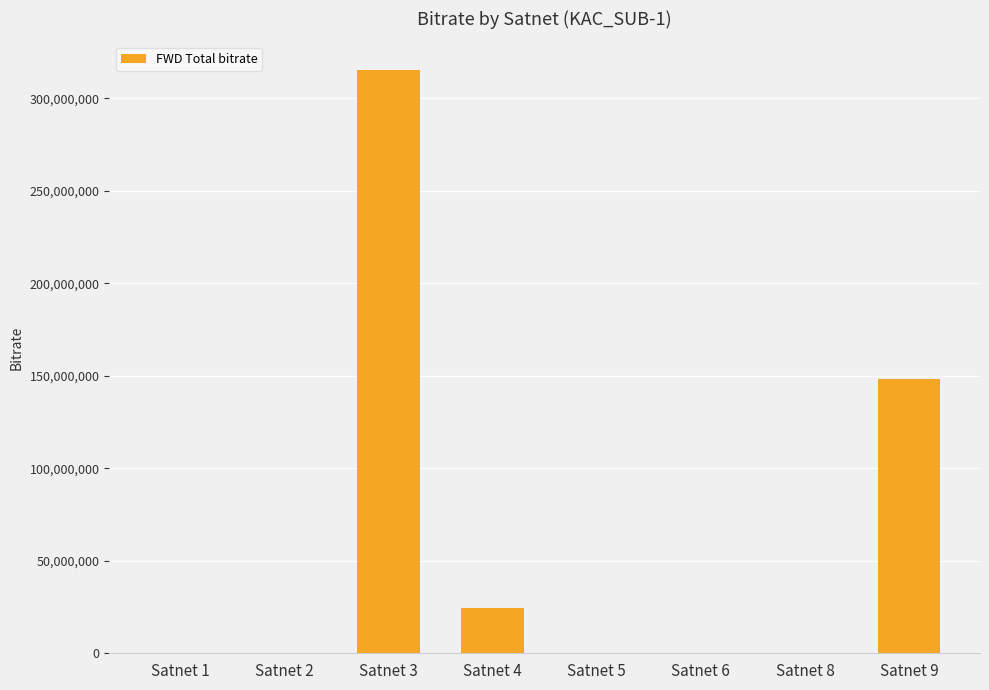

Approximately how many times larger is the value at Satnet 4 compared to Satnet 2?

192.5